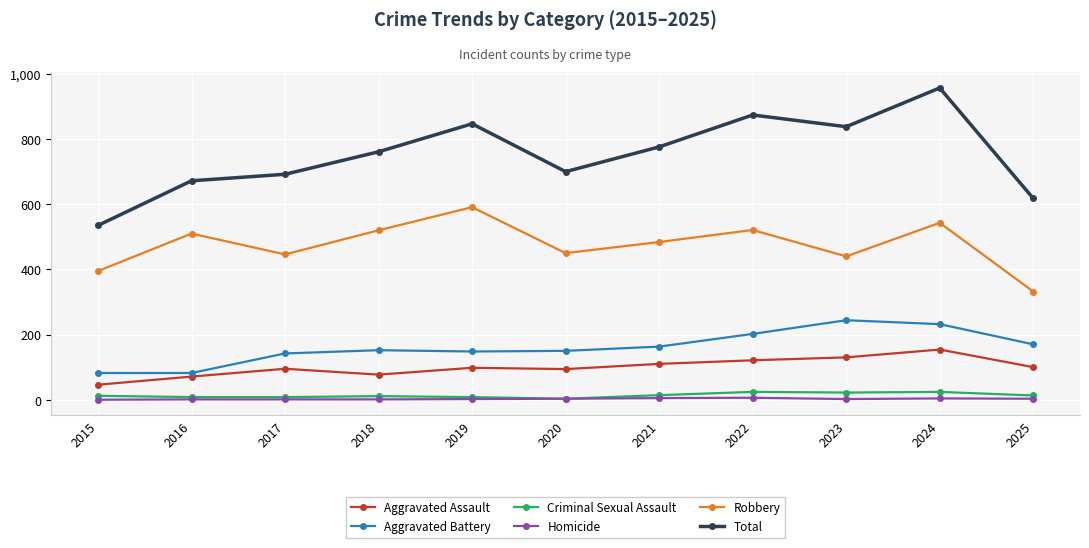

At which label is Total closest to 746?

2018